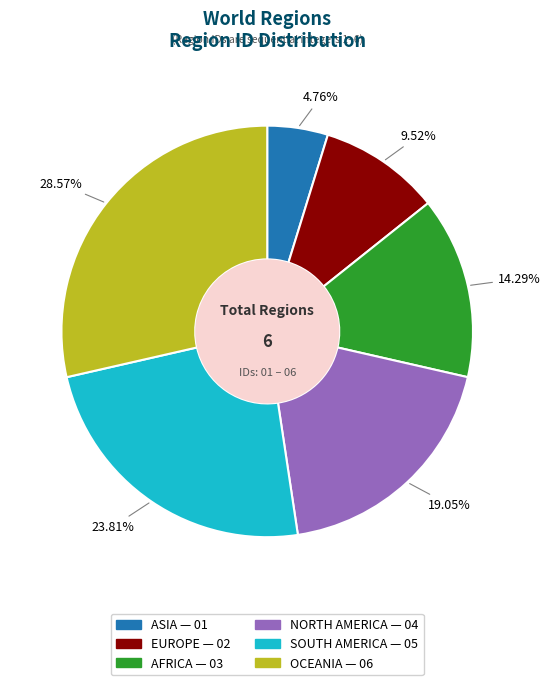

How many slices are in this pie chart?

6